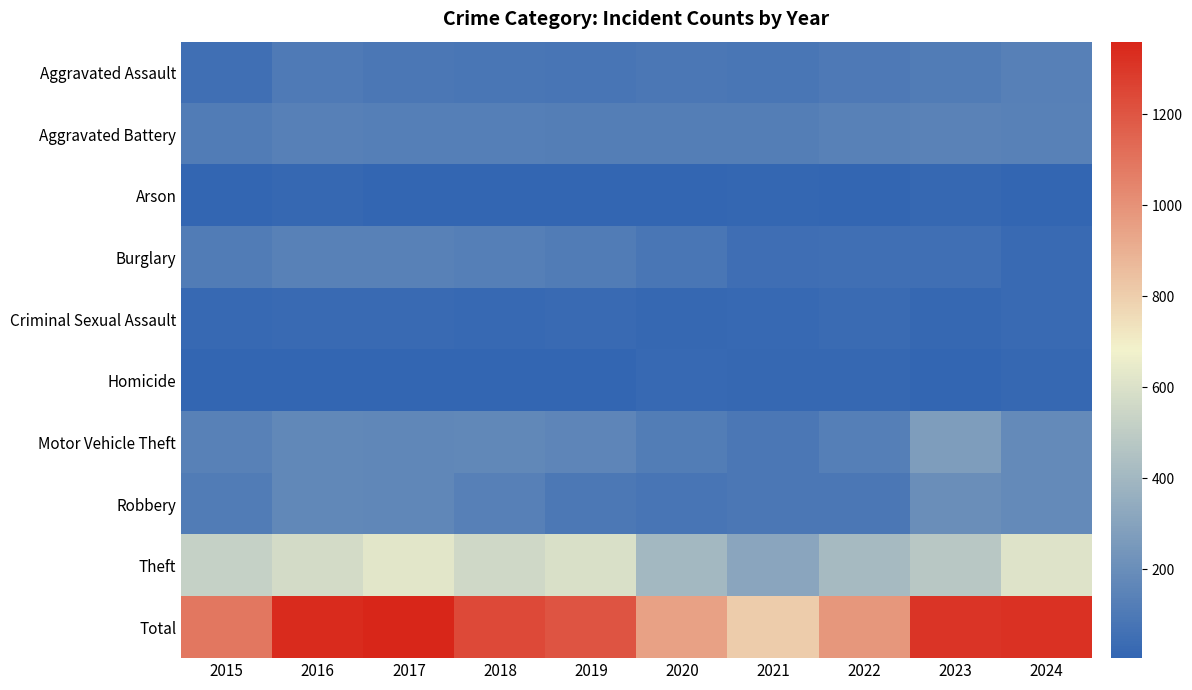

Between 2021 and 2023, which is larger?

2023